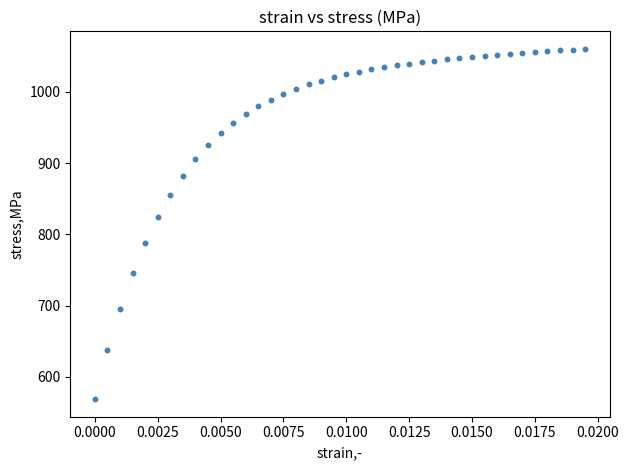

What Y value in the scatter plot is closest to 814?

824.7